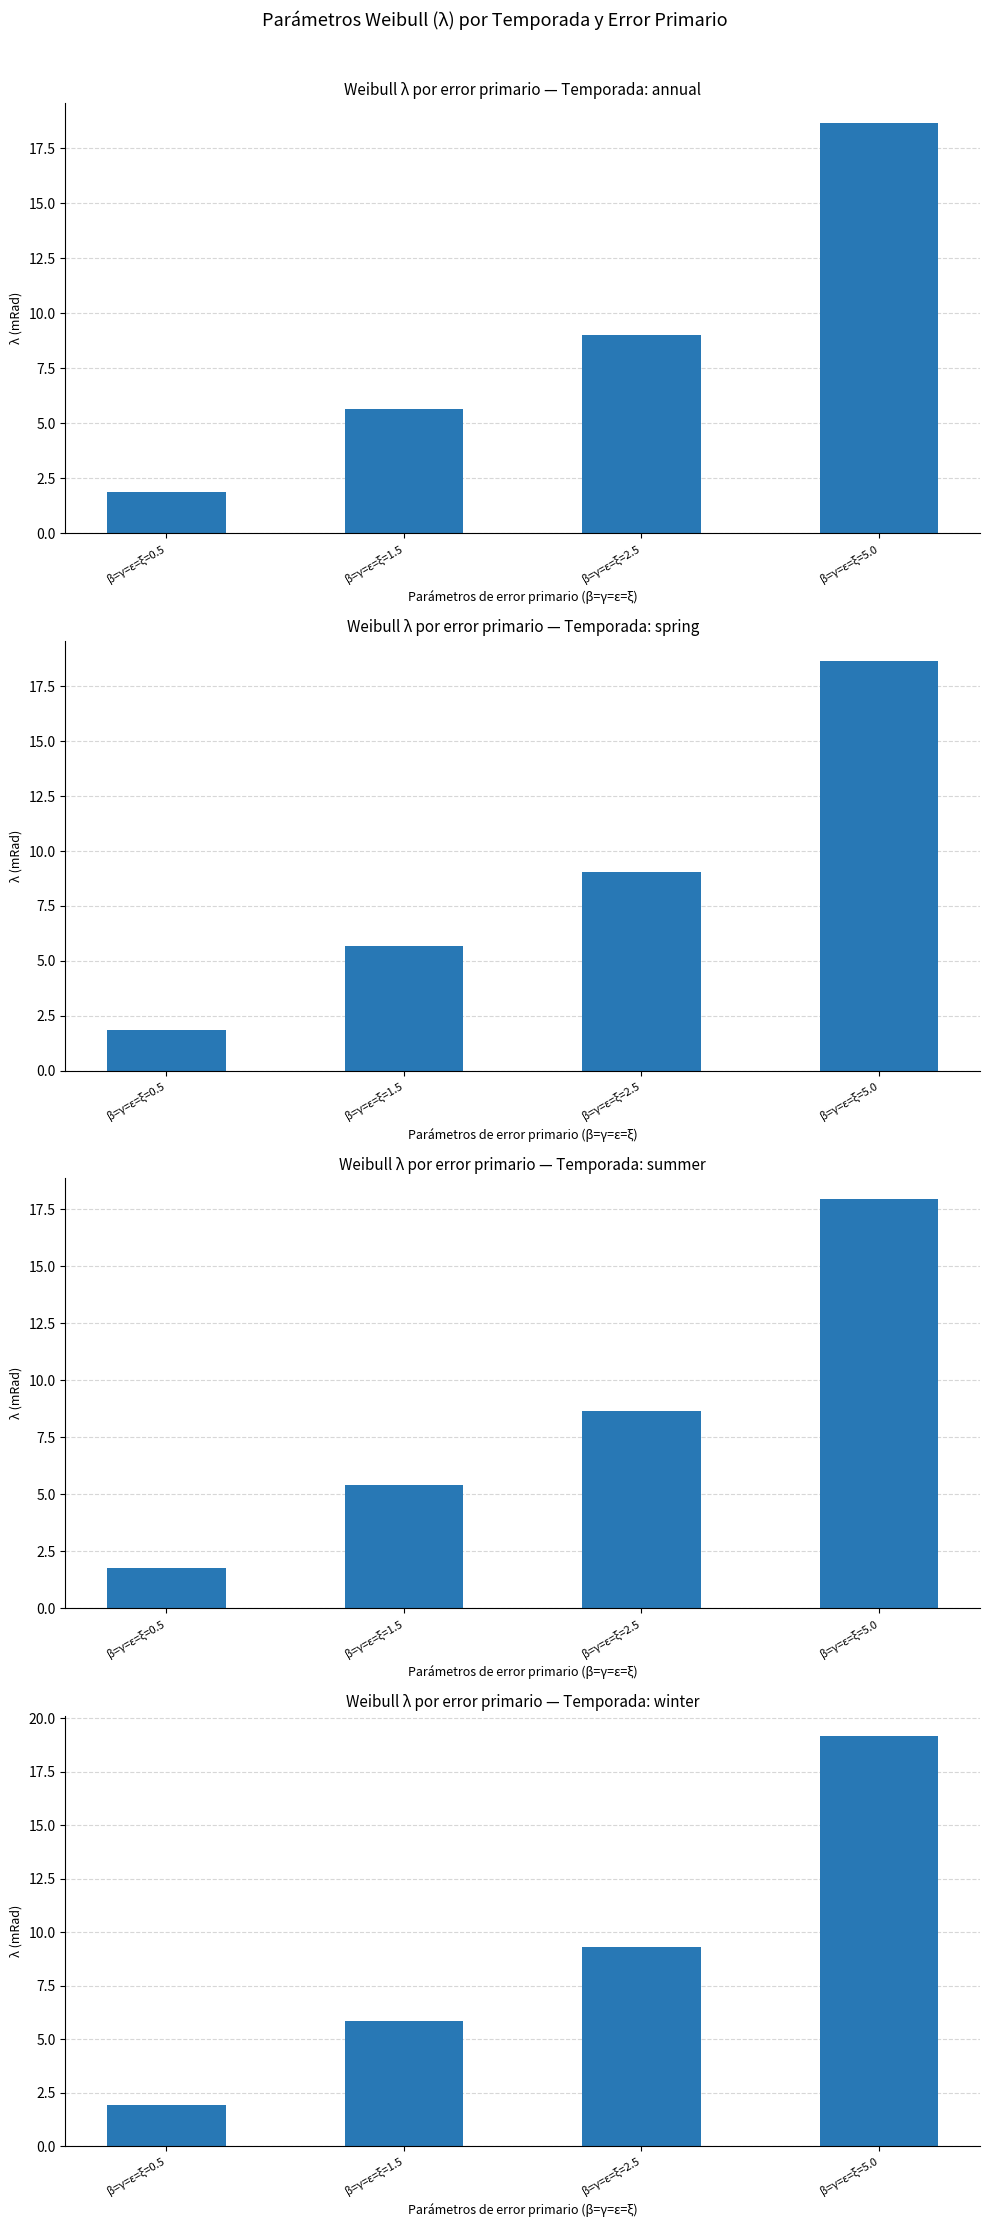

Rank the categories by value from highest to lowest.

β=γ=ε=ξ=5.0, β=γ=ε=ξ=2.5, β=γ=ε=ξ=1.5, β=γ=ε=ξ=0.5